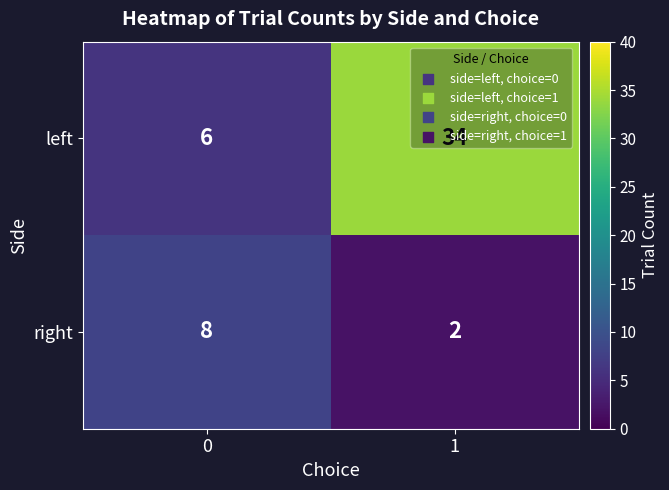

Read the right value at 0.

8